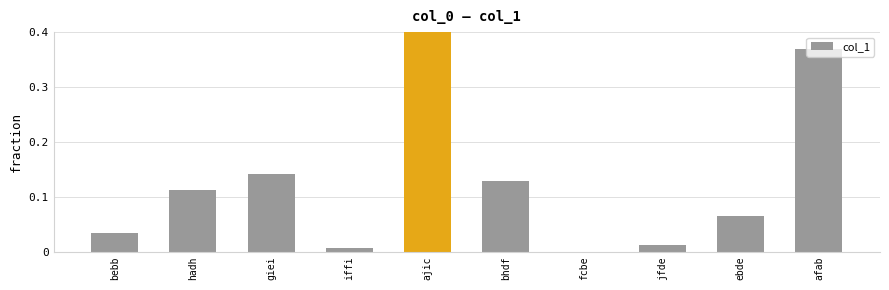

True or false: the data shows 0.0 at fcbe.

True